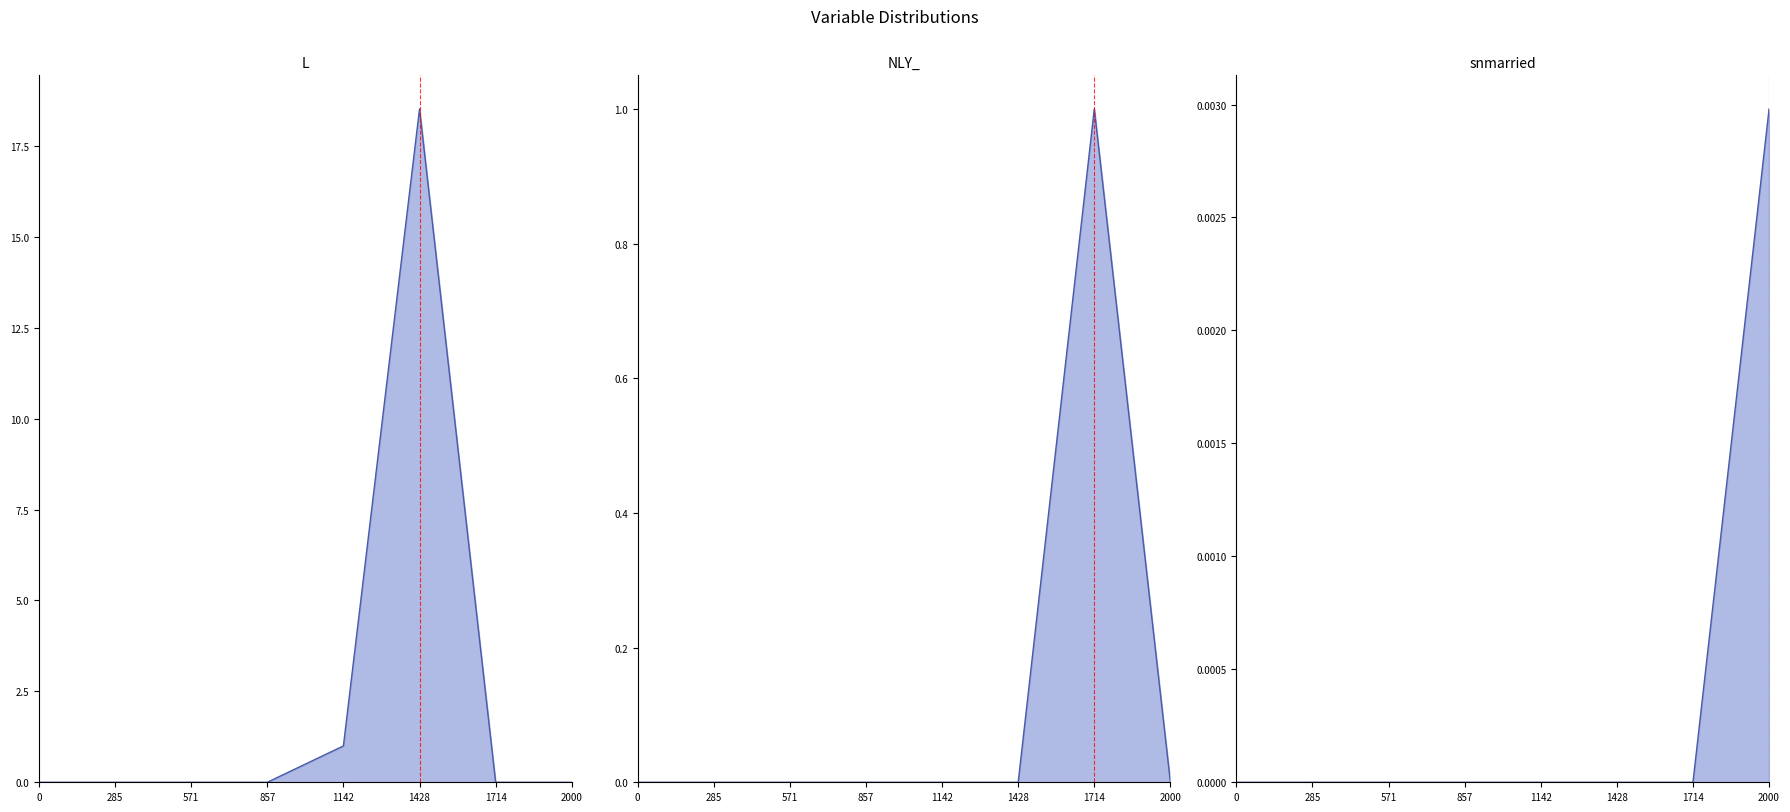

At which label is L_line closest to 9?

1142